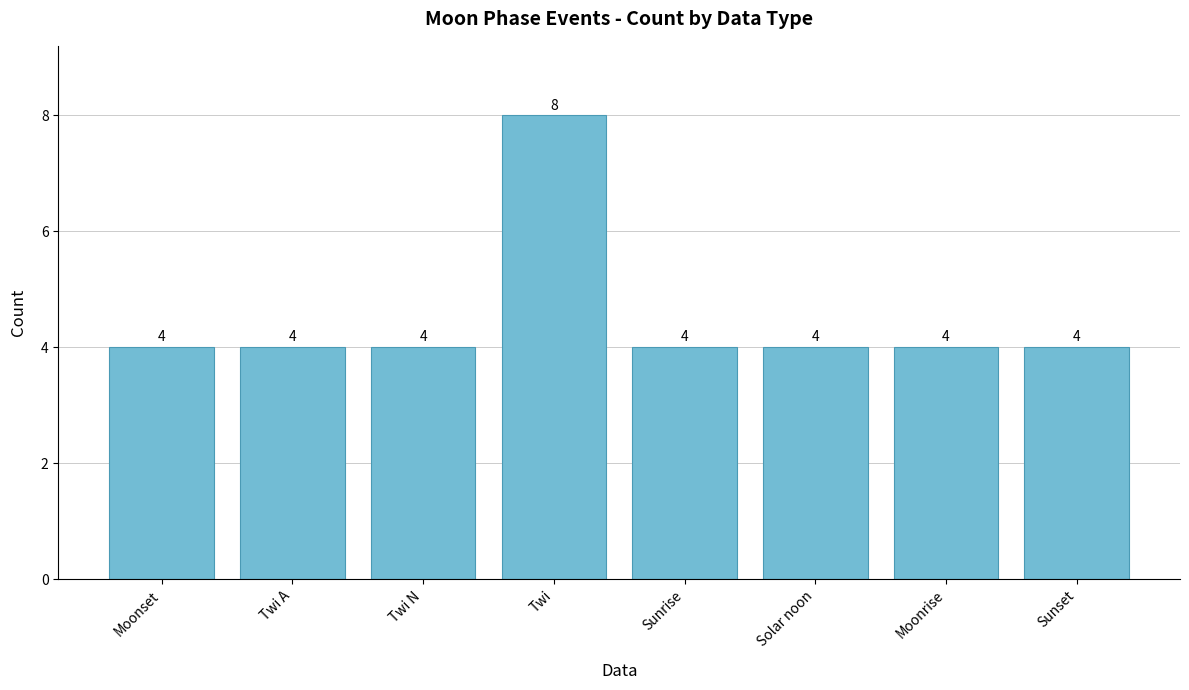

What position from the right is Sunrise?

4